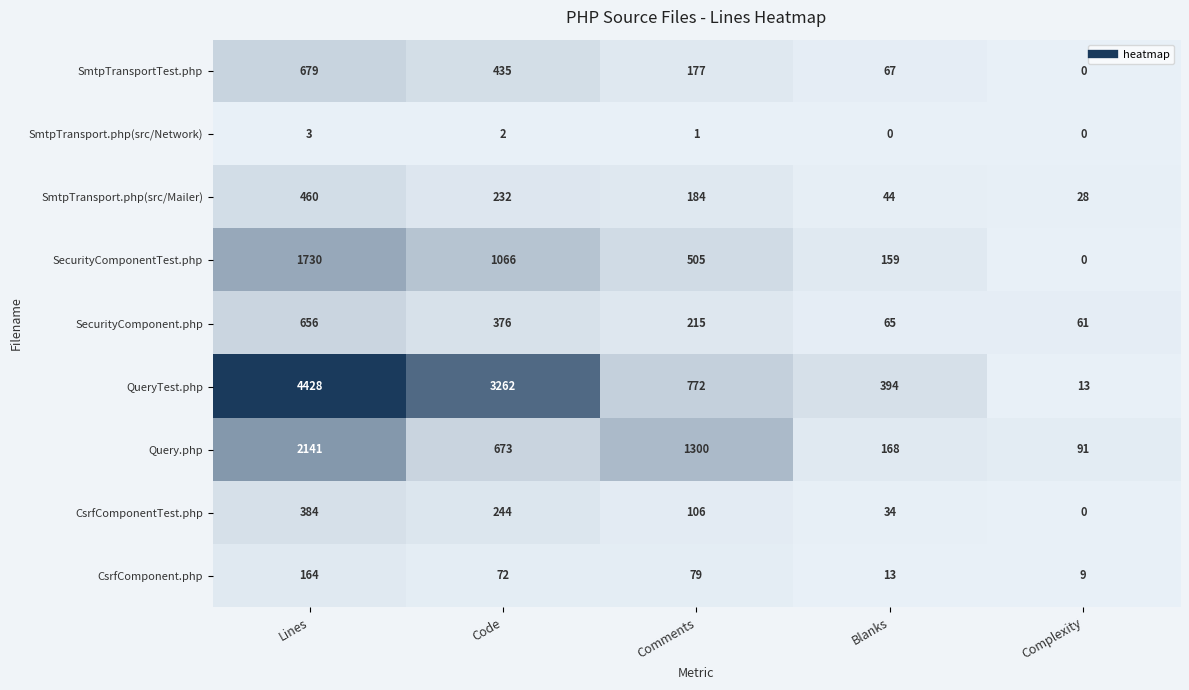

How many data points in SecurityComponent.php are less than 215?

2